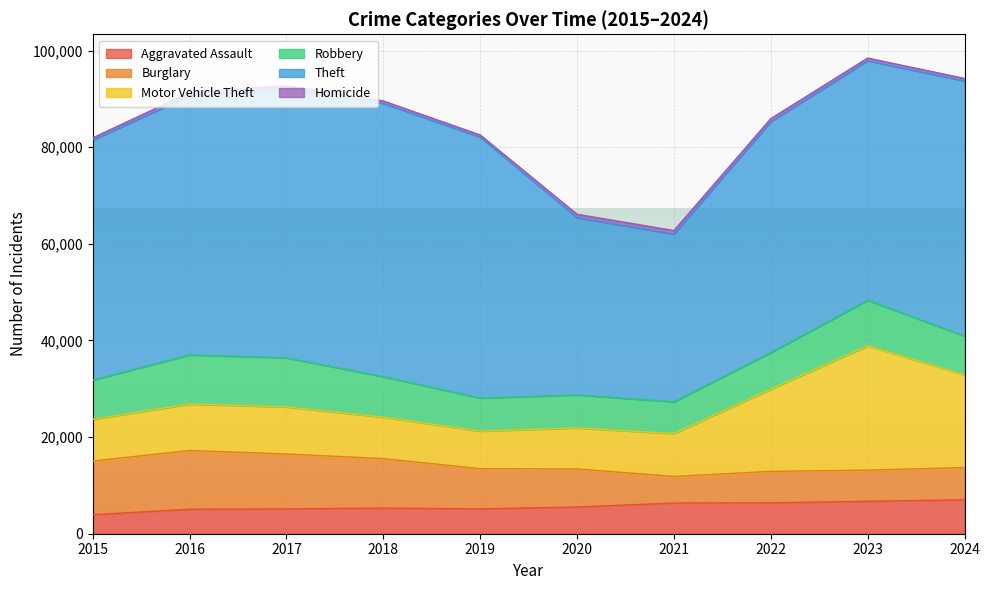

What is the sum of all Aggravated Assault values?

56583